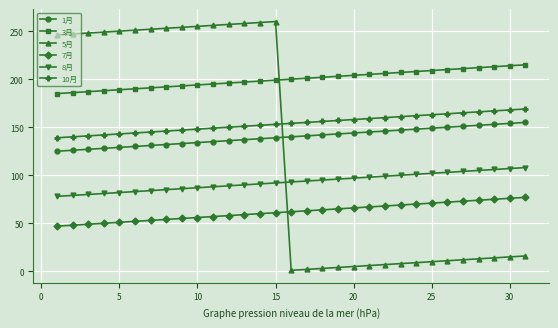

How many lines are shown in the chart?

6